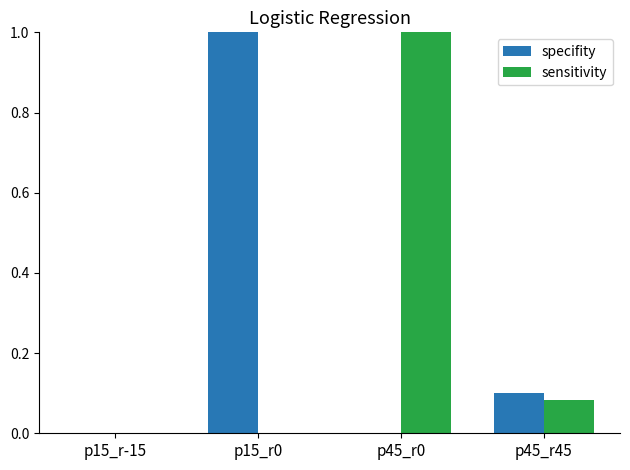

How many distinct data groups are displayed?

2